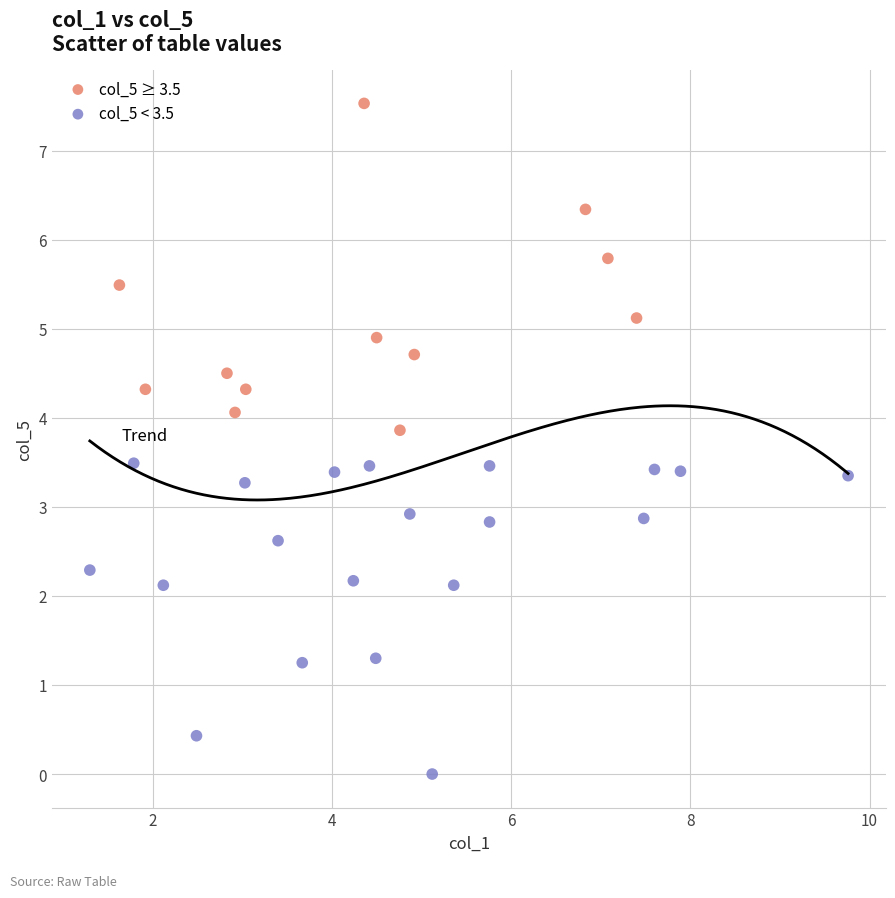

What are all the series names shown in the legend?

col_5 ≥ 3.5, col_5 < 3.5